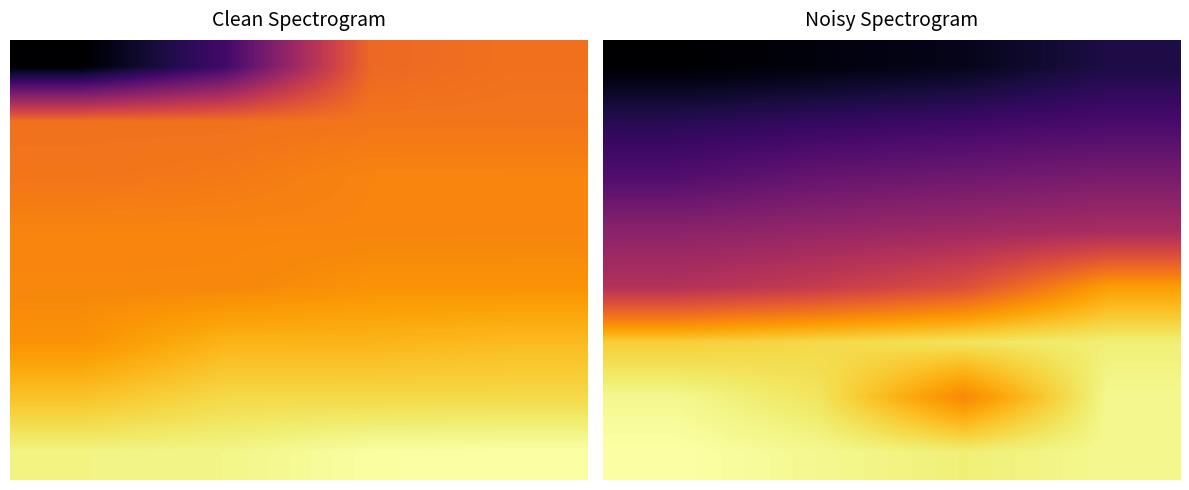

What is the approximate value of 1 at 1.0?

0.2